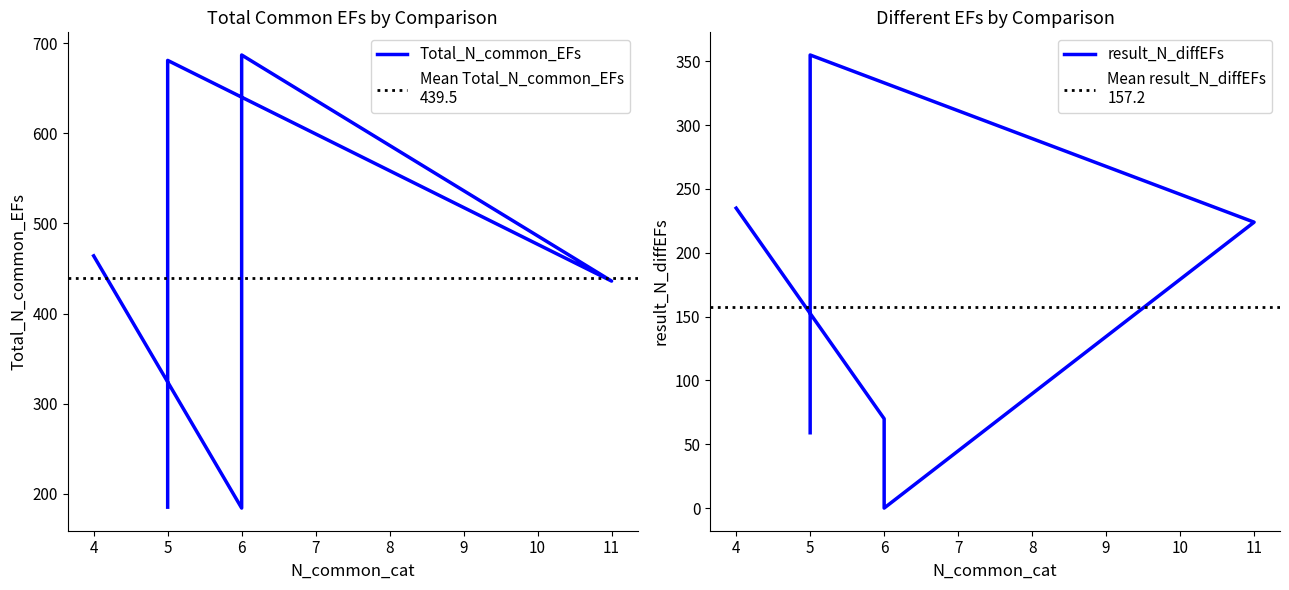

What are all the series names shown in the legend?

Total_N_common_EFs, result_N_diffEFs